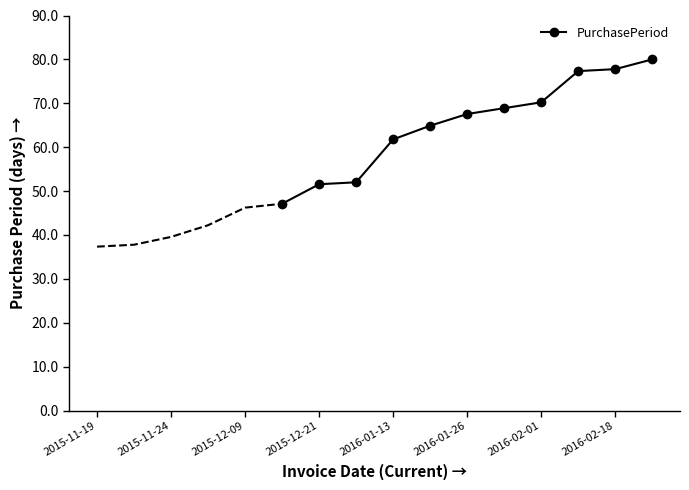

True or false: PurchasePeriod has a value of 98.4 at 2016-01-26.

False